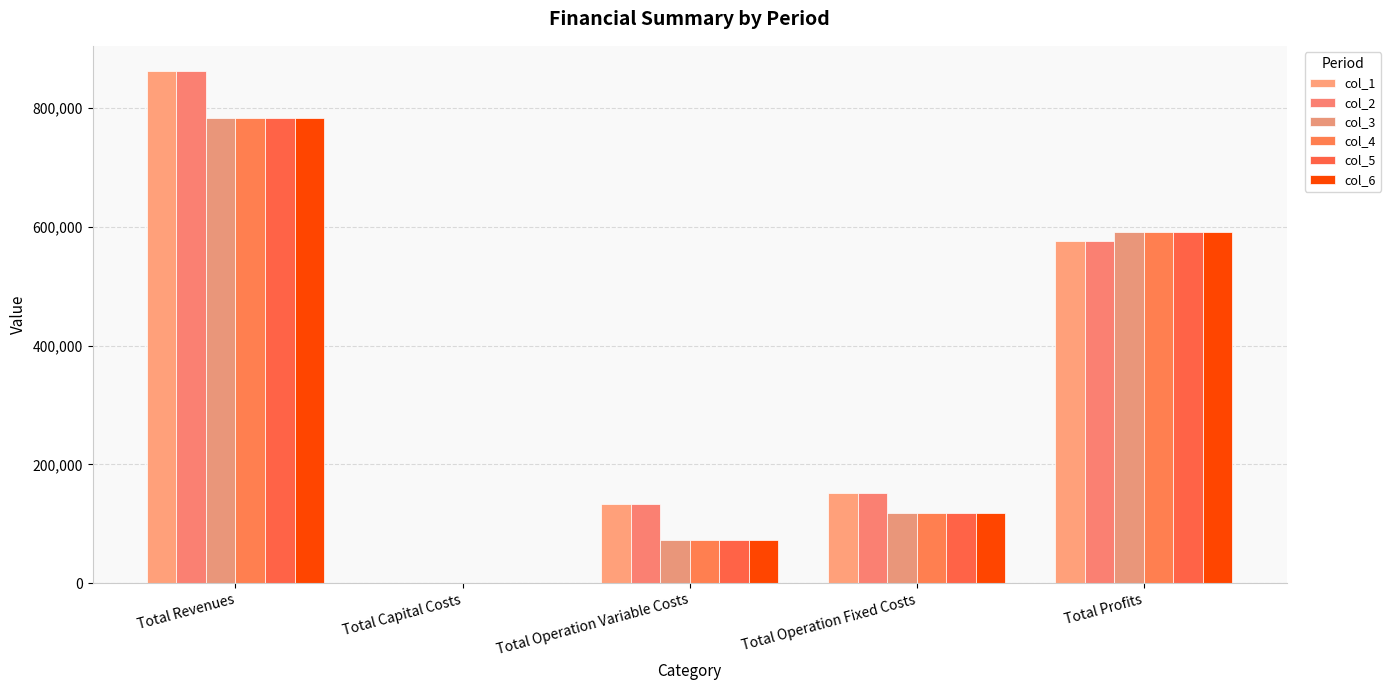

How many groups of bars are there?

5